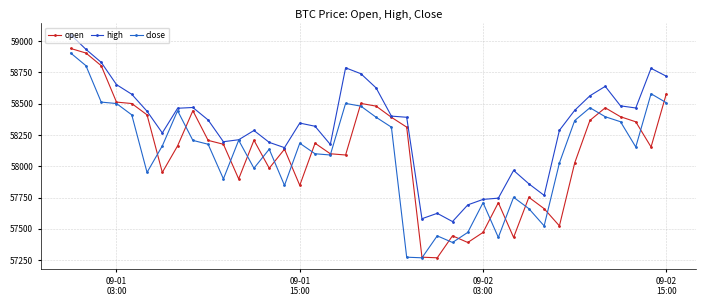

How many data points in high are above 58391?

20